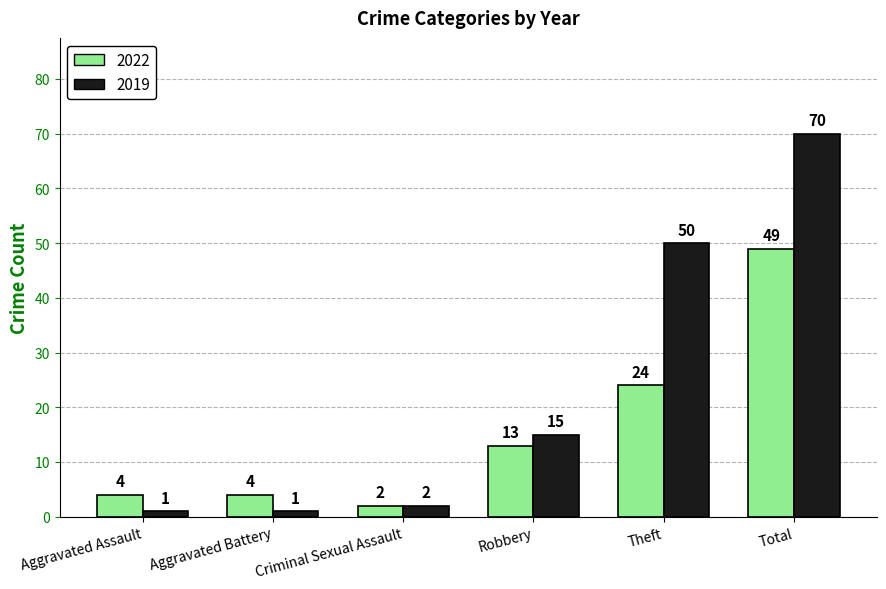

Are the bars horizontal?

No